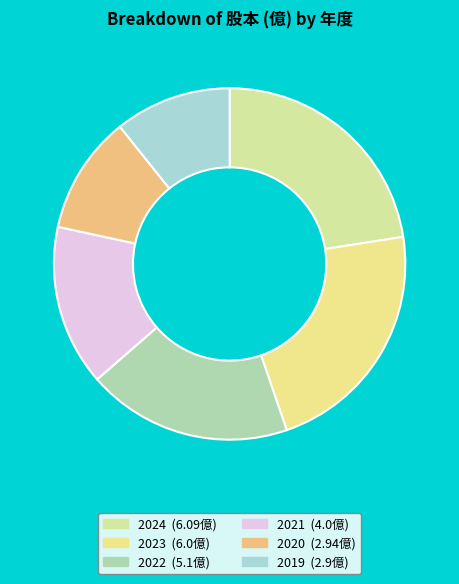

Combined, what portion of the pie is 2023 and 2024?

44.7%